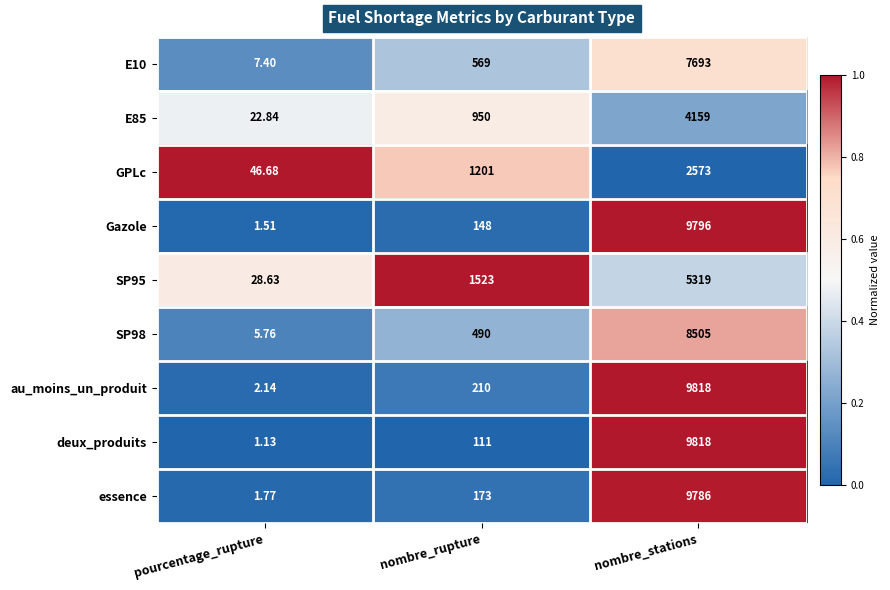

Which series changed the most between pourcentage_rupture and nombre_rupture?

SP95